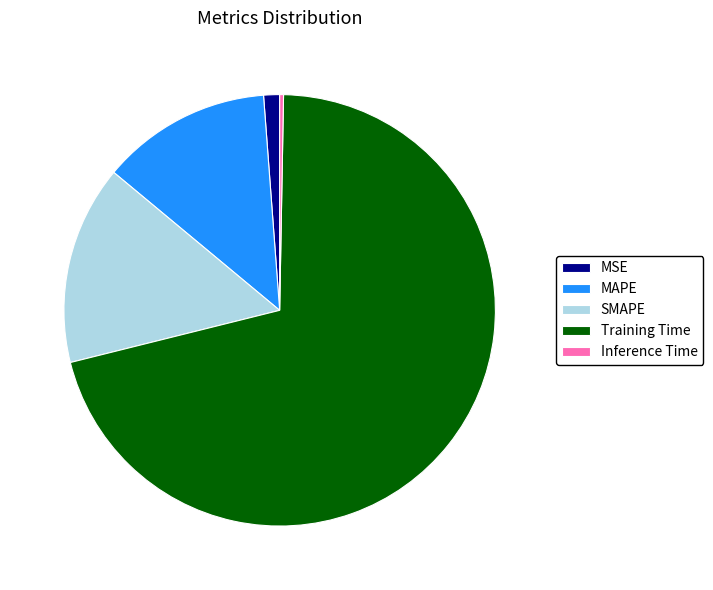

Is there any slice that represents more than half of the pie?

Yes